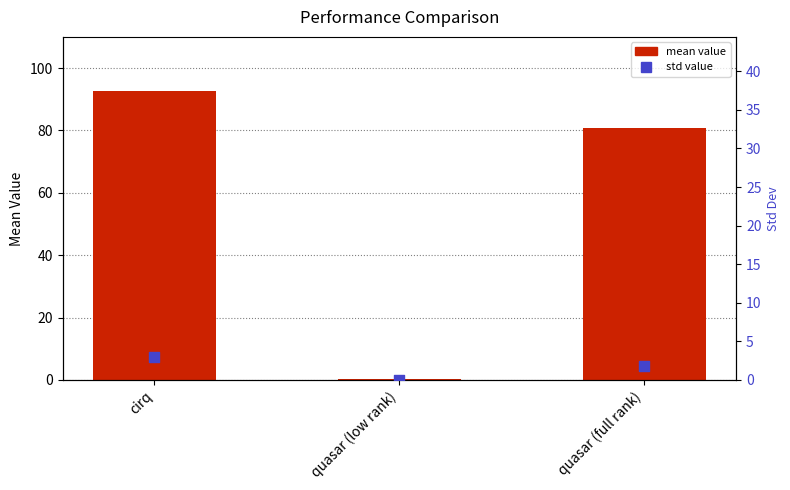

What are all the series names shown in the legend?

mean value, std value